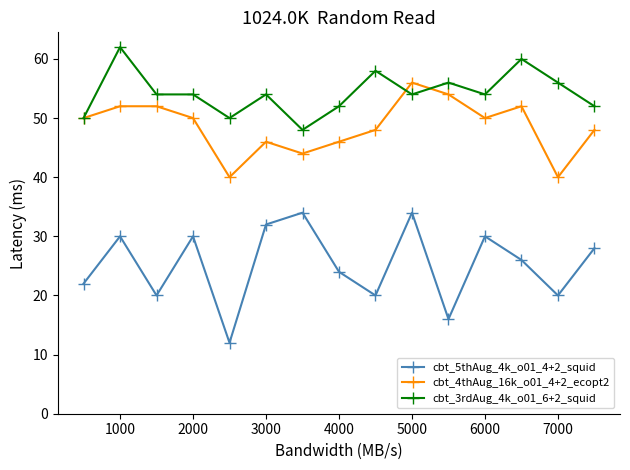

True or false: cbt_5thAug_4k_o01_4+2_squid and cbt_4thAug_16k_o01_4+2_ecopt2 intersect in this chart.

False